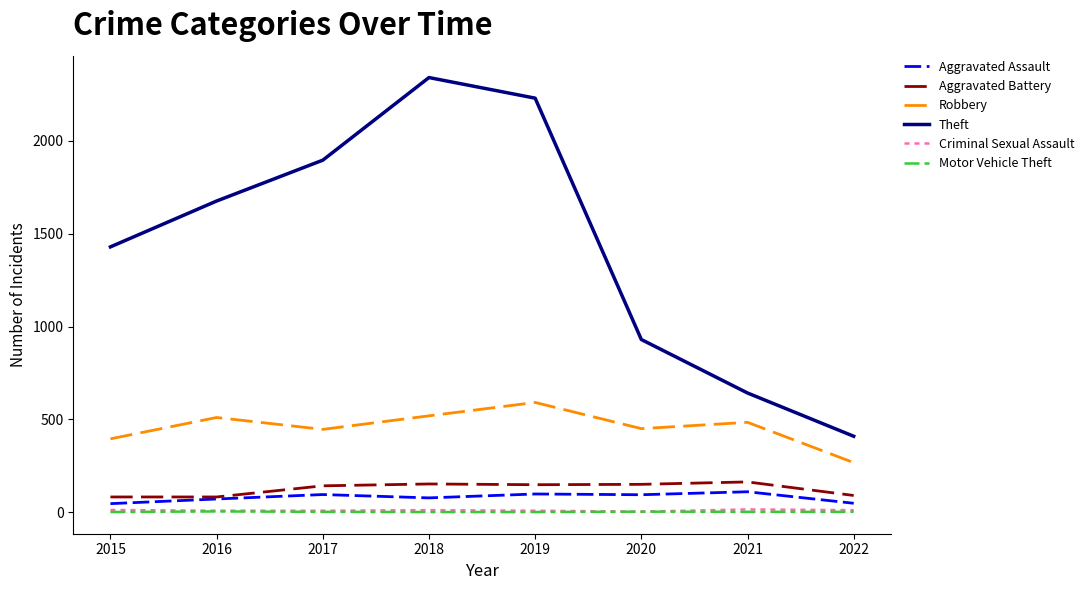

Between 2019 and 2021, which series saw the biggest shift?

Theft